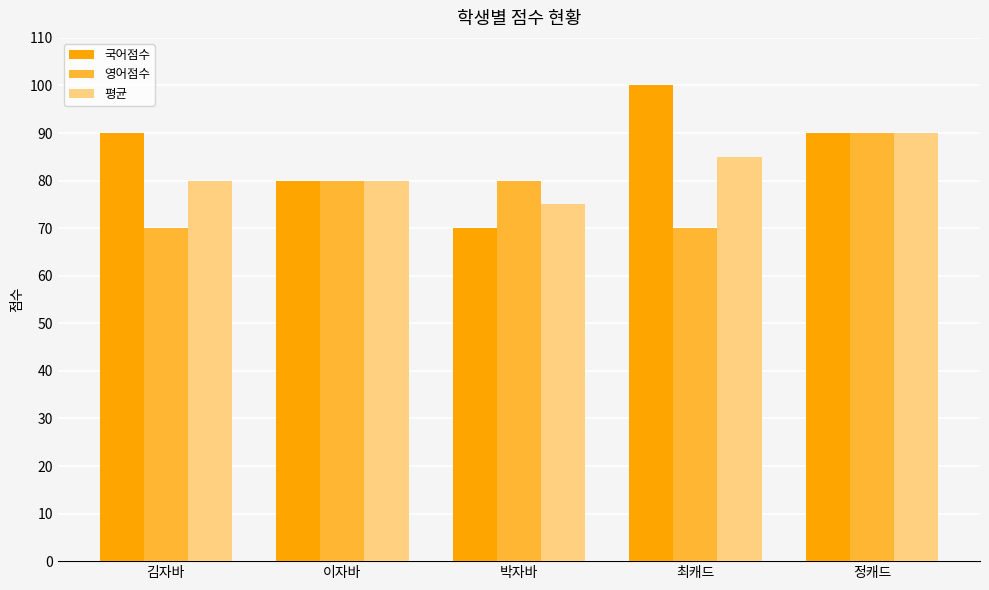

What is the smallest value displayed?

70